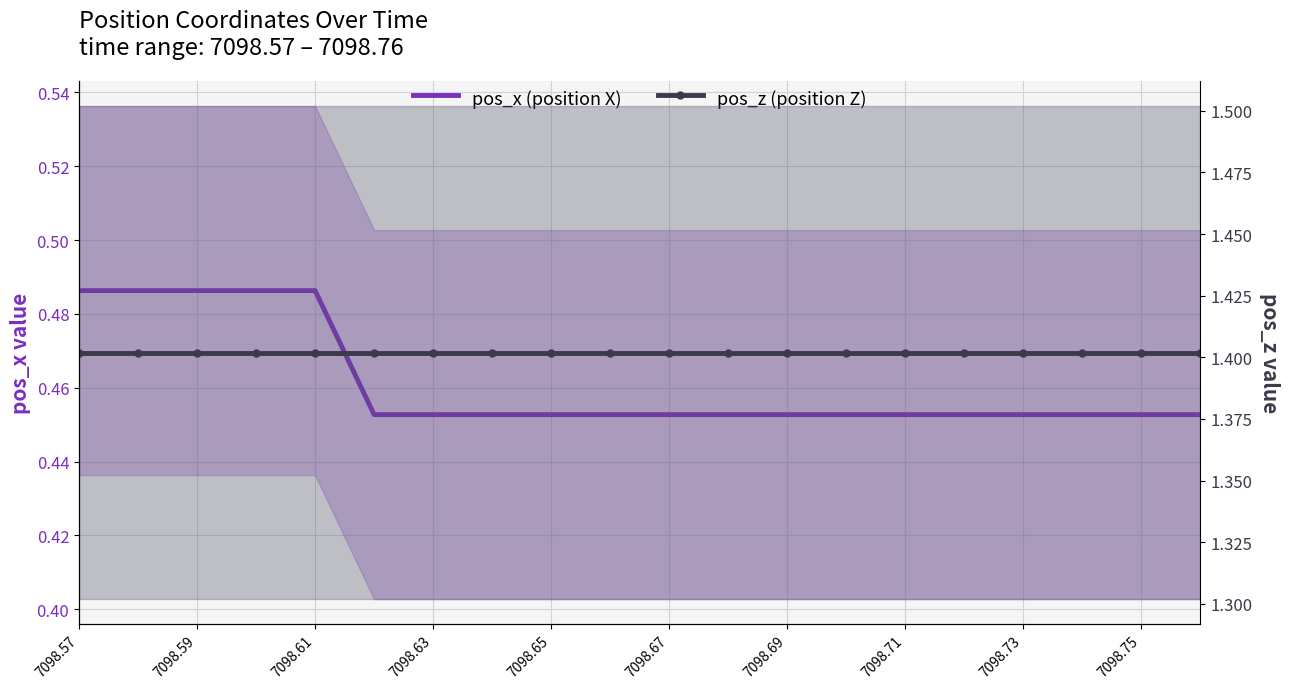

The value of pos_x (position X) at 7098.71 is 0.5. True or false?

True